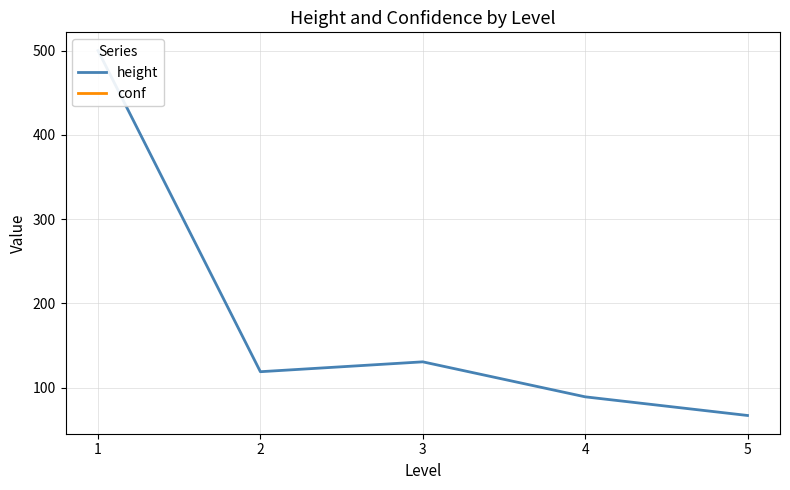

True or false: conf and height intersect in this chart.

False